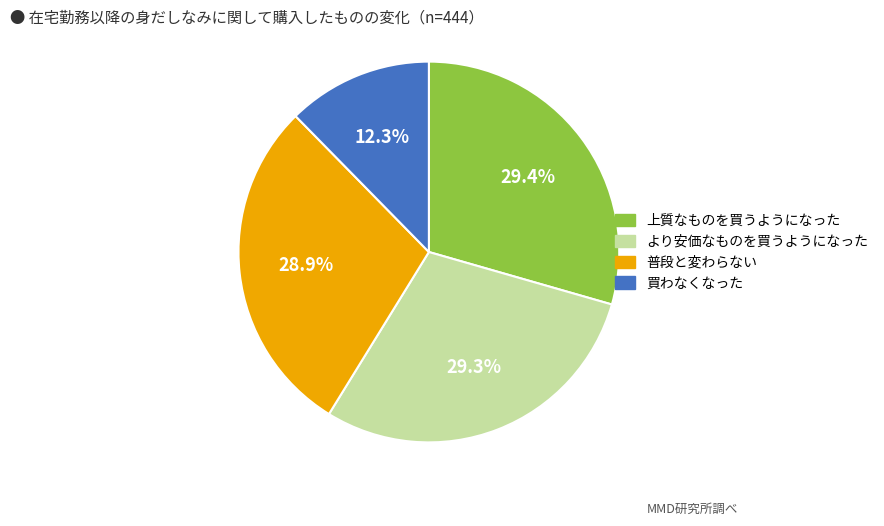

Is there a majority slice in this chart?

No